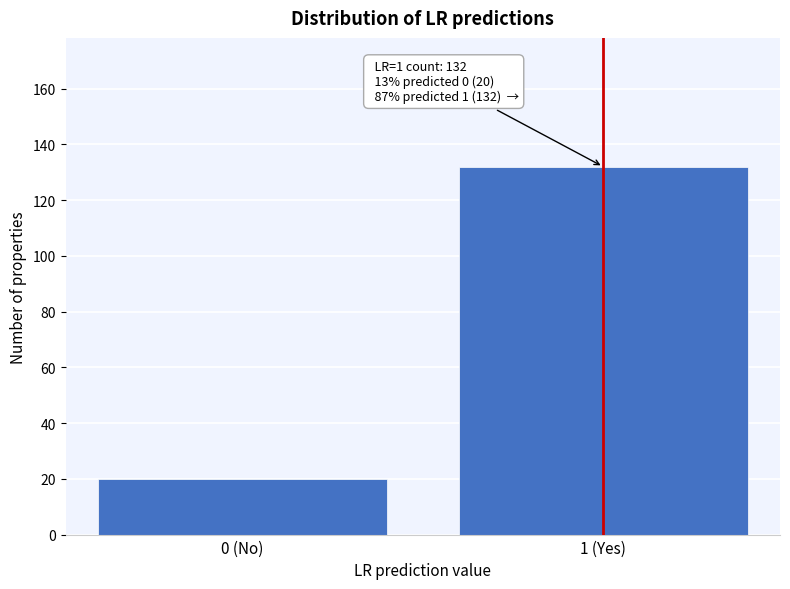

Reading left to right, transcribe all the data shown in this chart.

20	132